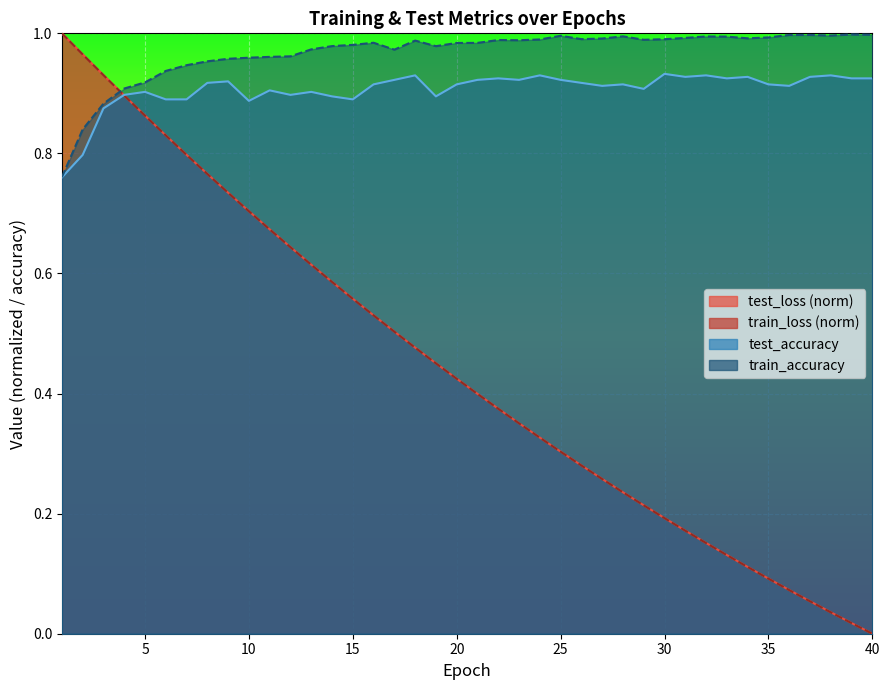

Is it true that train_accuracy equals 1.0 at 34?

True